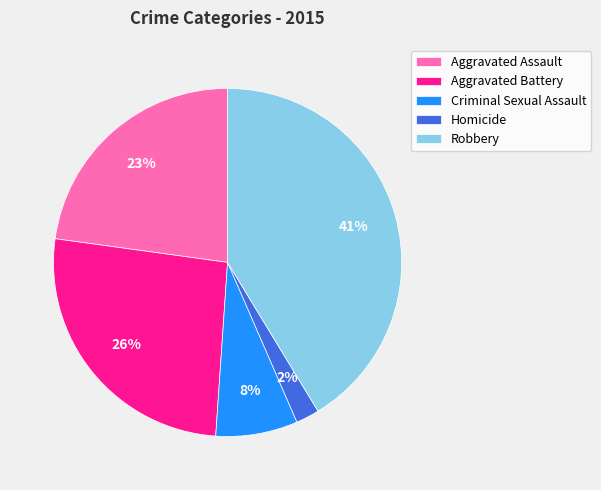

Combined, do Robbery and Aggravated Assault account for over 50%?

Yes